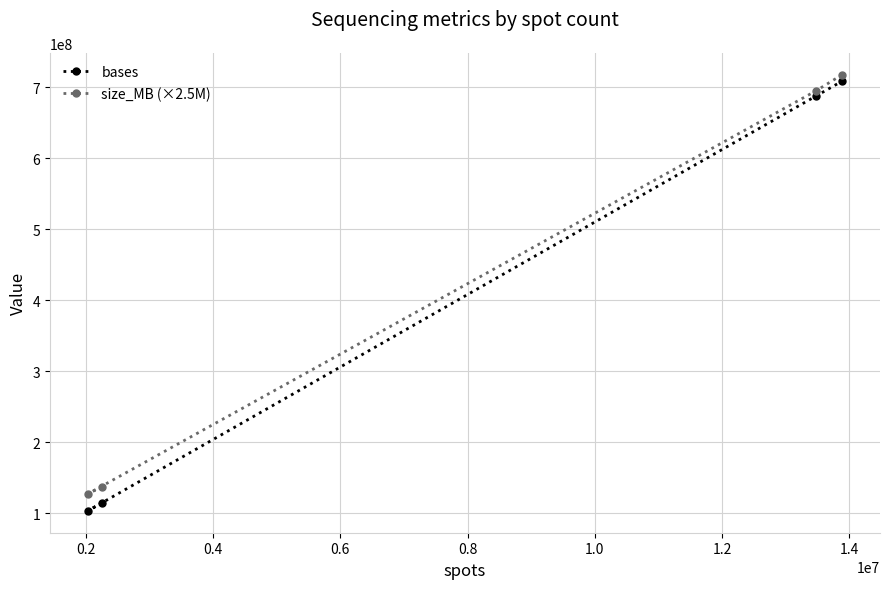

What is the maximum value shown in the chart?

717500000